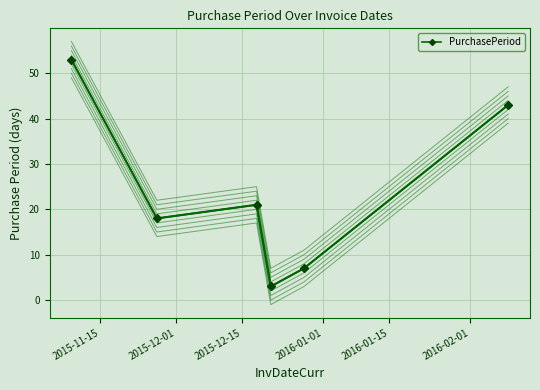

What is the minimum value for PurchasePeriod?

3